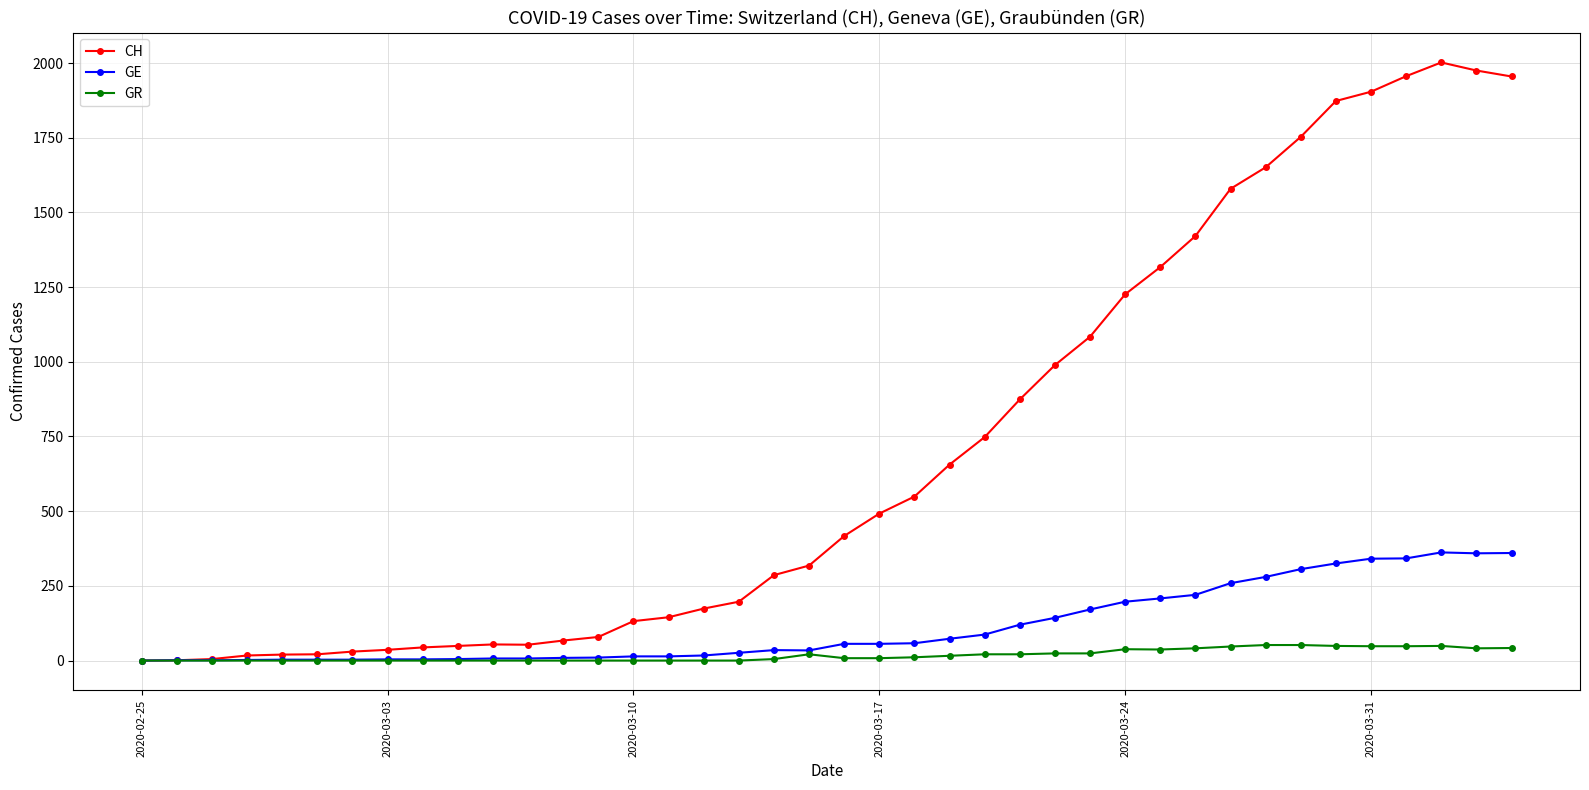

Which series has the widest spread of values?

CH